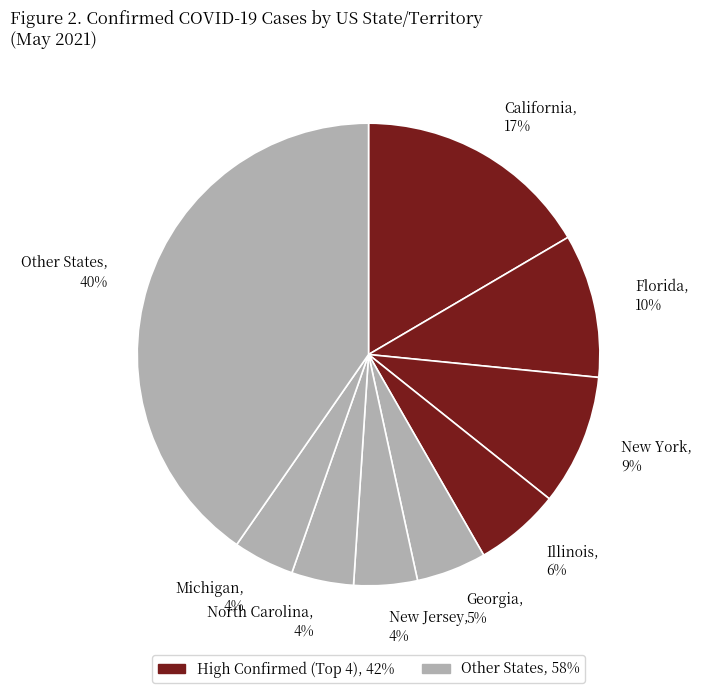

Does any single category account for the majority?

No